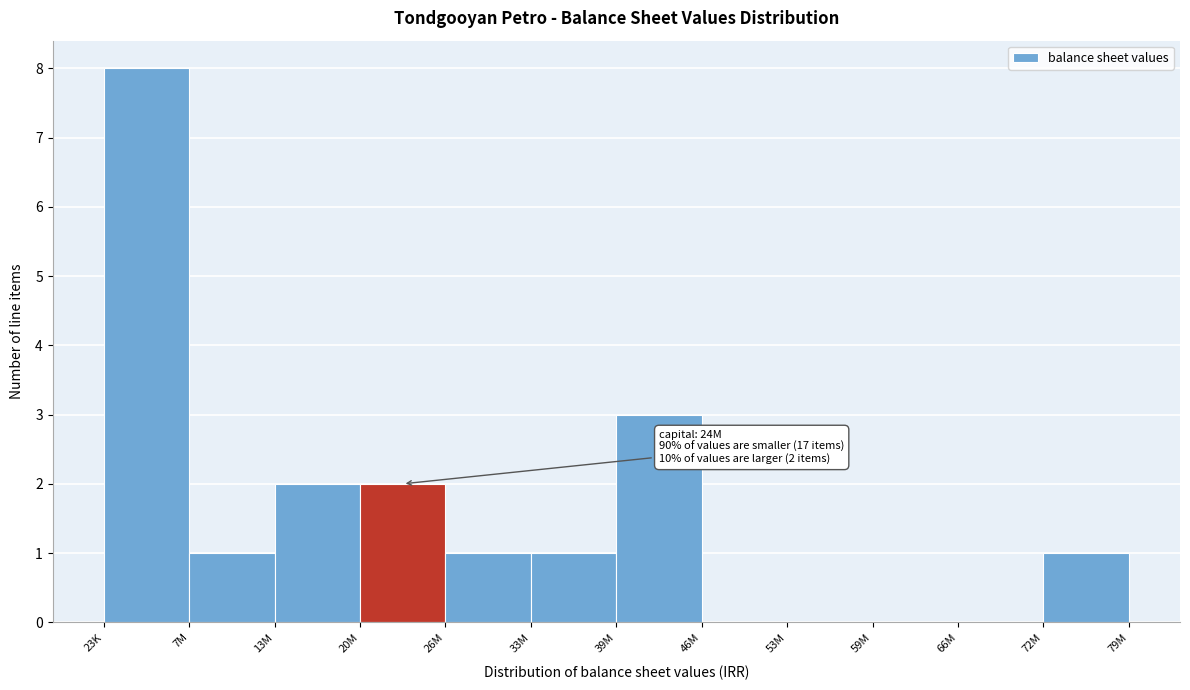

Reading left to right, what are all the values shown in this chart?

23K=8	7M=1	13M=2	20M=2	26M=1	33M=1	39M=3	46M=0	53M=0	59M=0	66M=0	72M=1